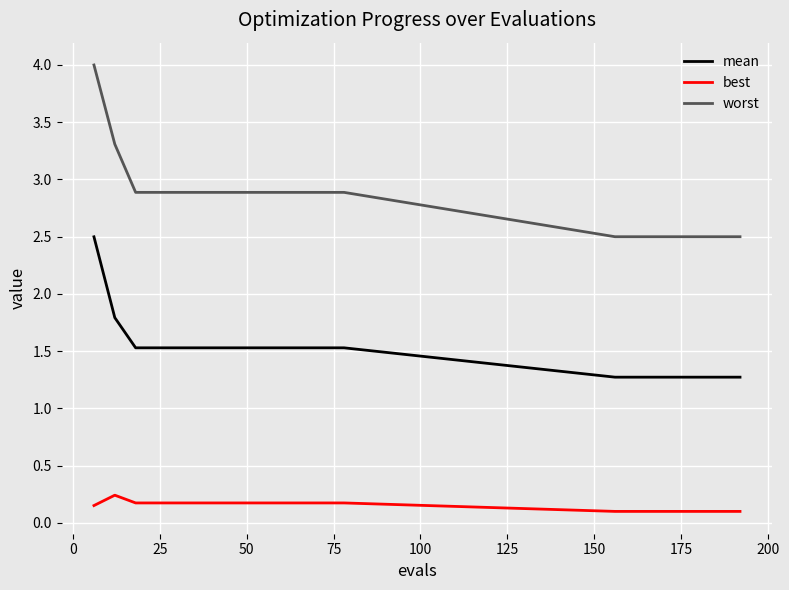

True or false: best and worst intersect in this chart.

False